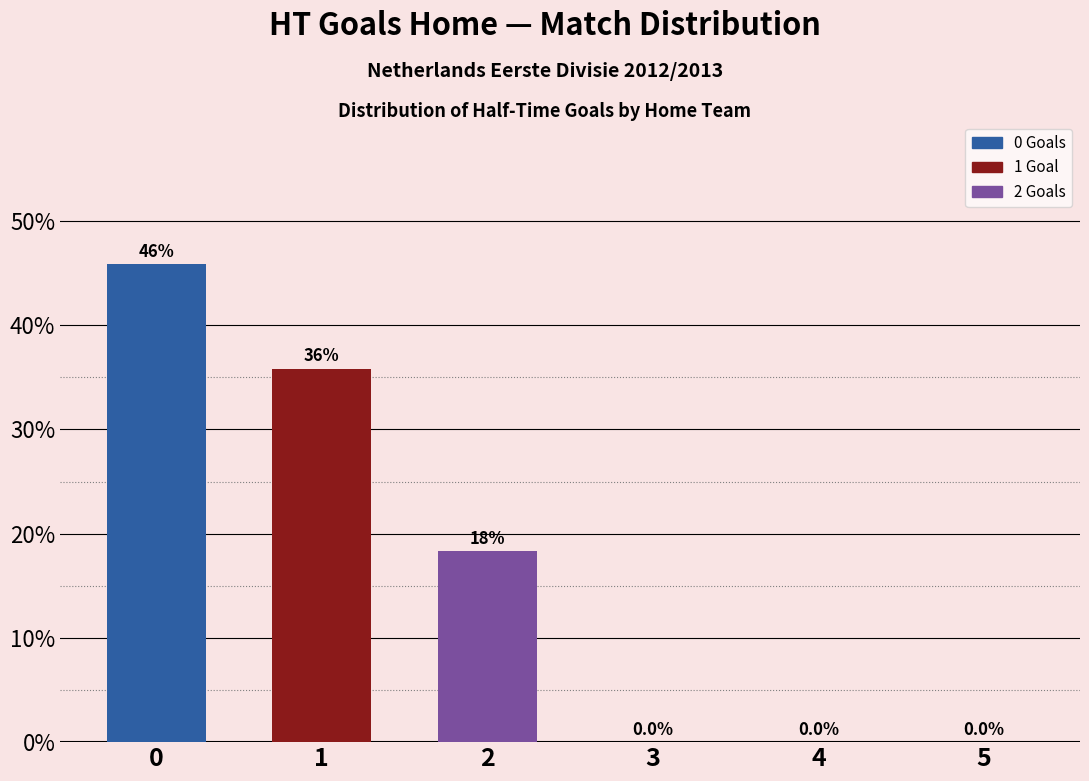

What is the greatest value displayed?

45.8